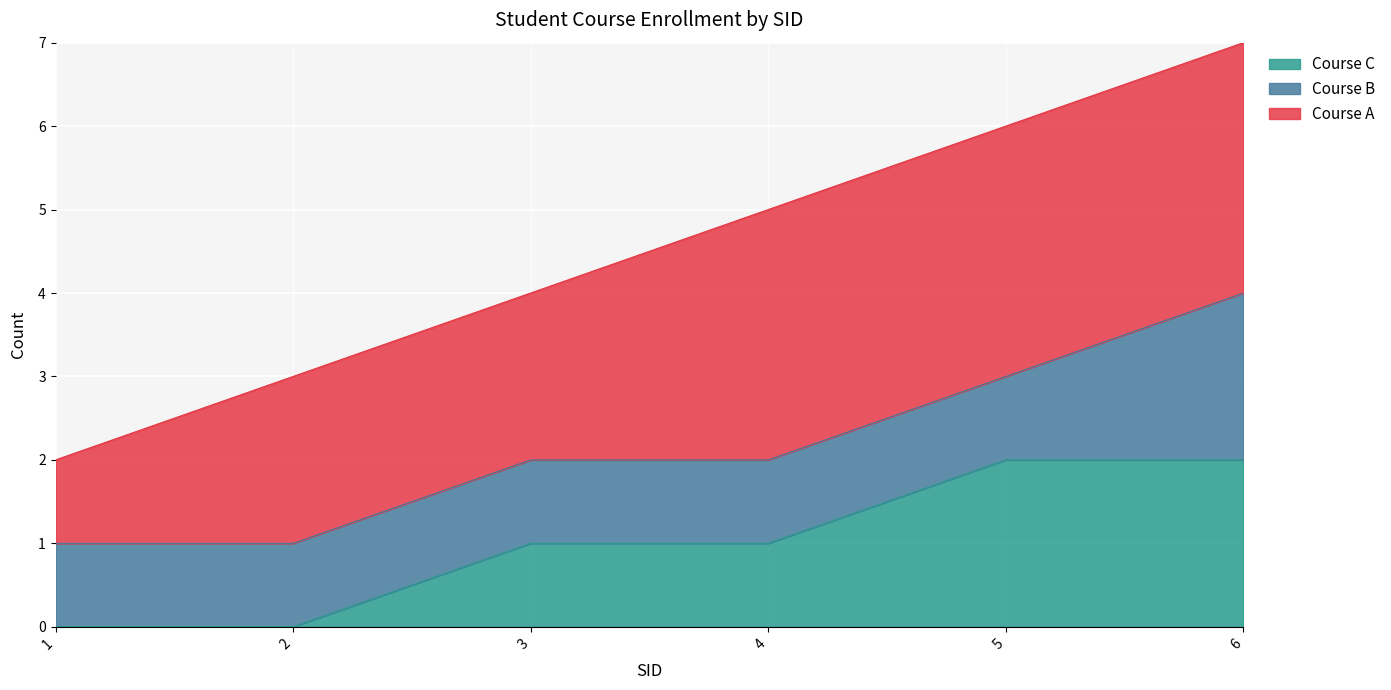

Which category has the lowest value in the Course A series?

SID 1